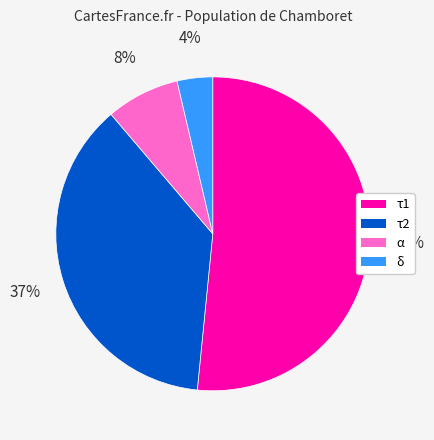

Combined, do τ2 and τ1 account for over 50%?

Yes